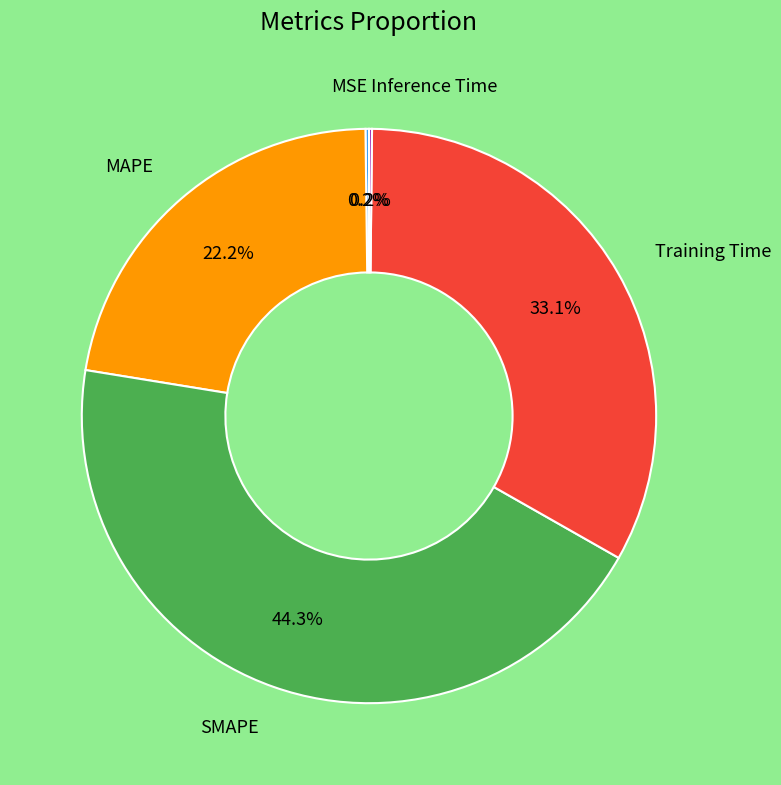

Is there any slice that represents more than half of the pie?

No